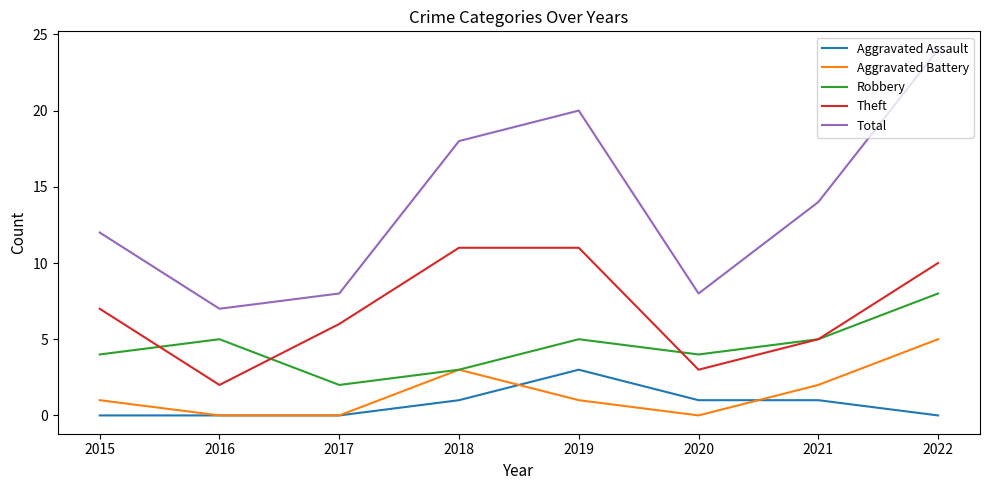

At which category is the sum across all series the highest?

2022